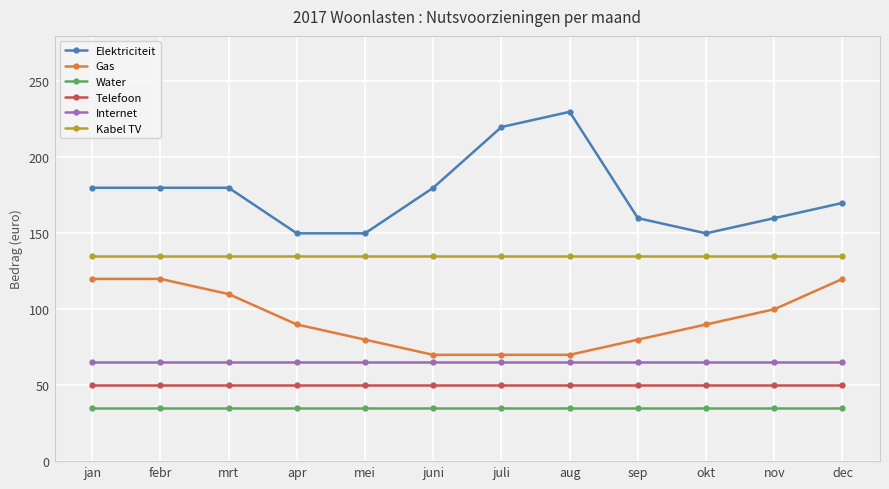

At which label does Gas first exceed 90?

jan